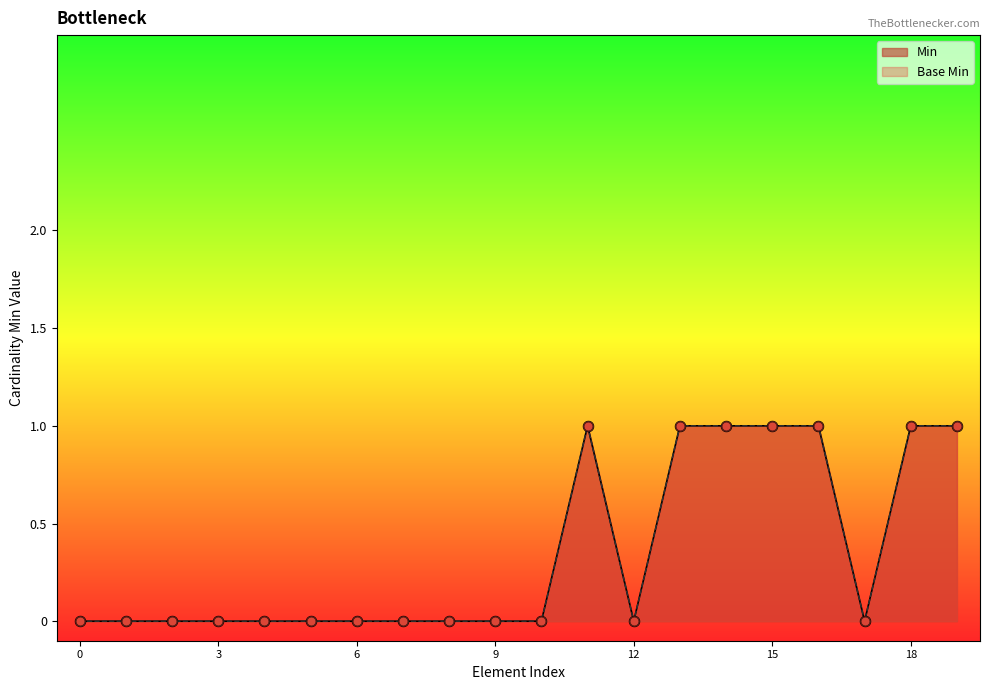

Which series has the largest total across all categories?

Min